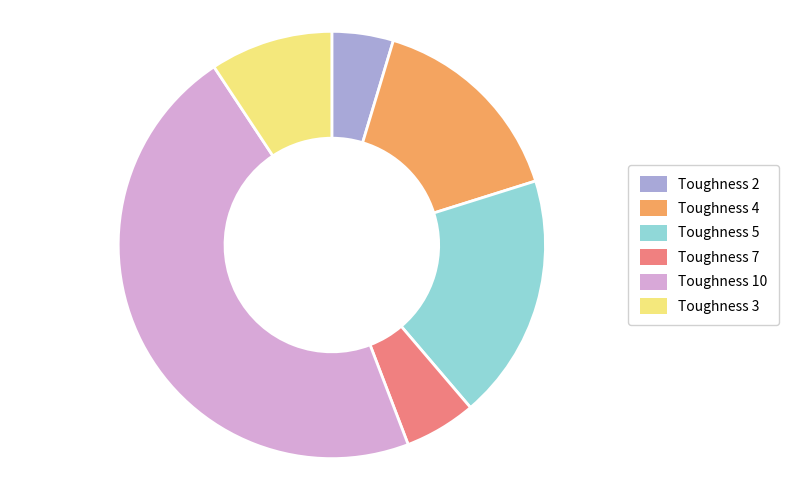

Is there any slice that represents more than half of the pie?

No